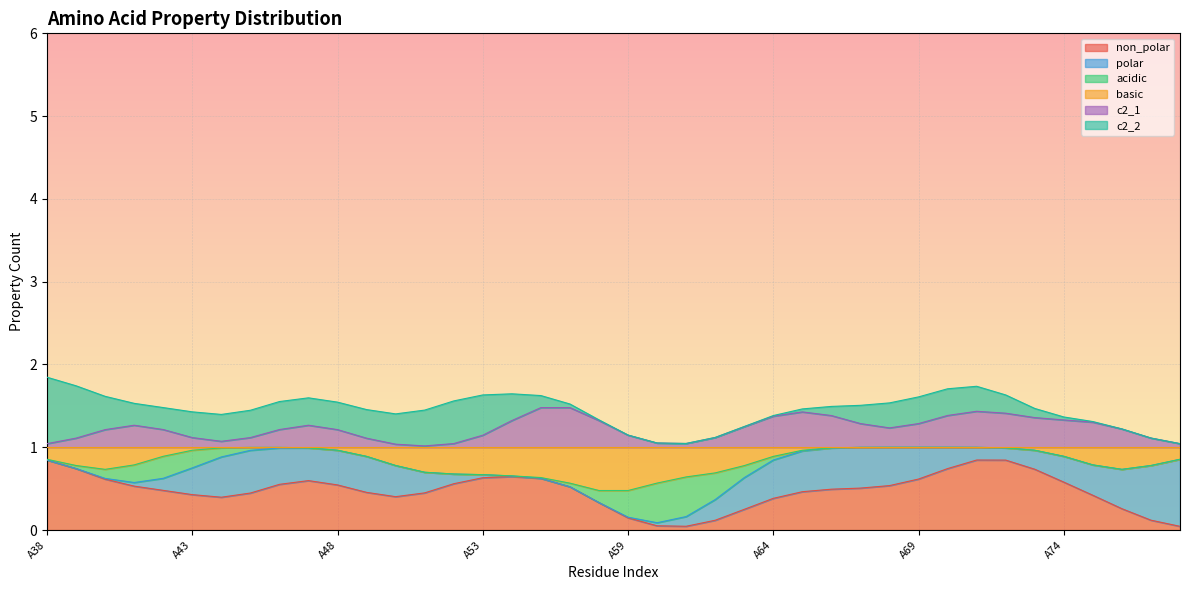

Does the chart display data point markers on the line(s)?

No